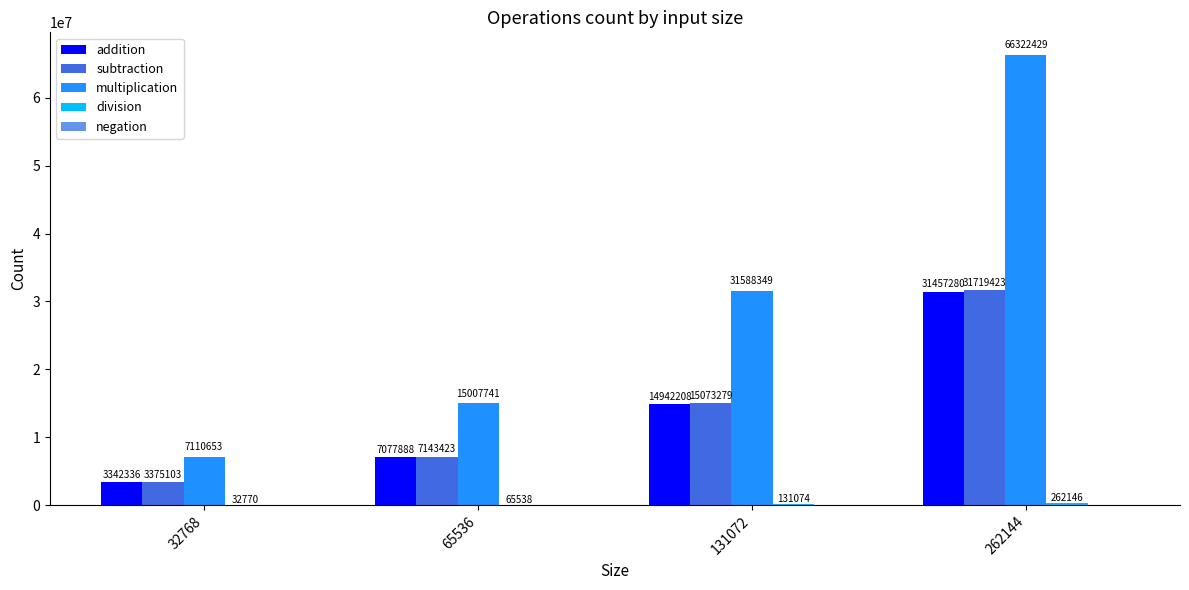

At which label does subtraction reach its peak?

262144